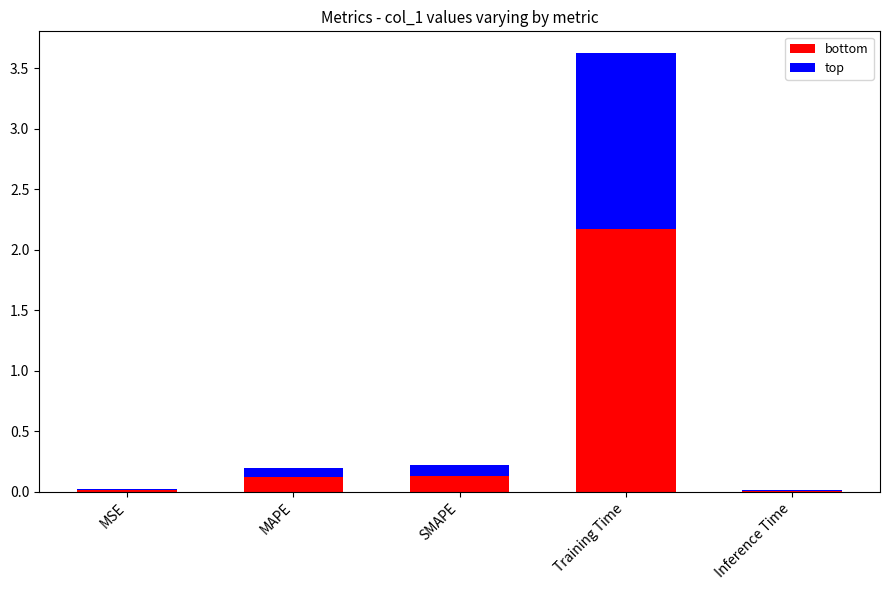

The bottom series shows 3.1 at Training Time. True or false?

False